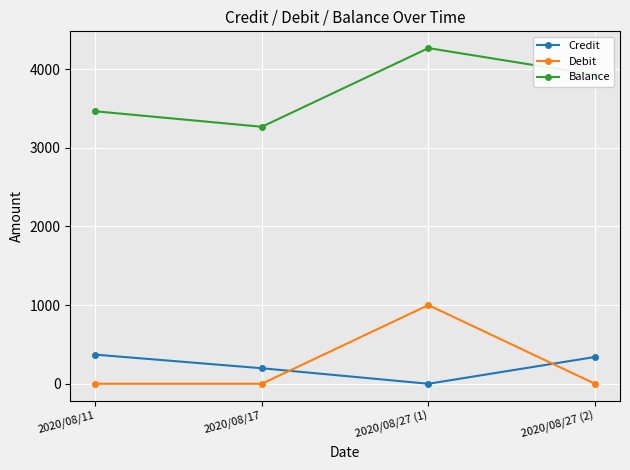

Which series has the largest total across all categories?

Balance